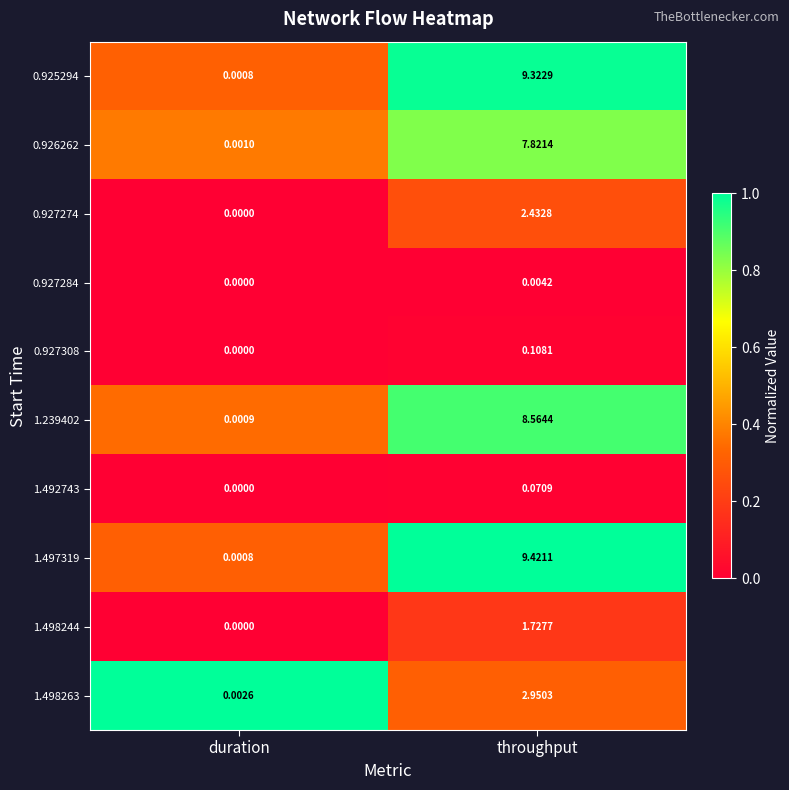

At which label does 0.927284 reach its minimum?

duration